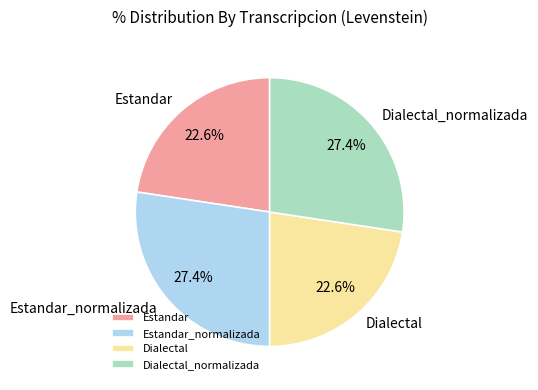

How many slices are in this pie chart?

4